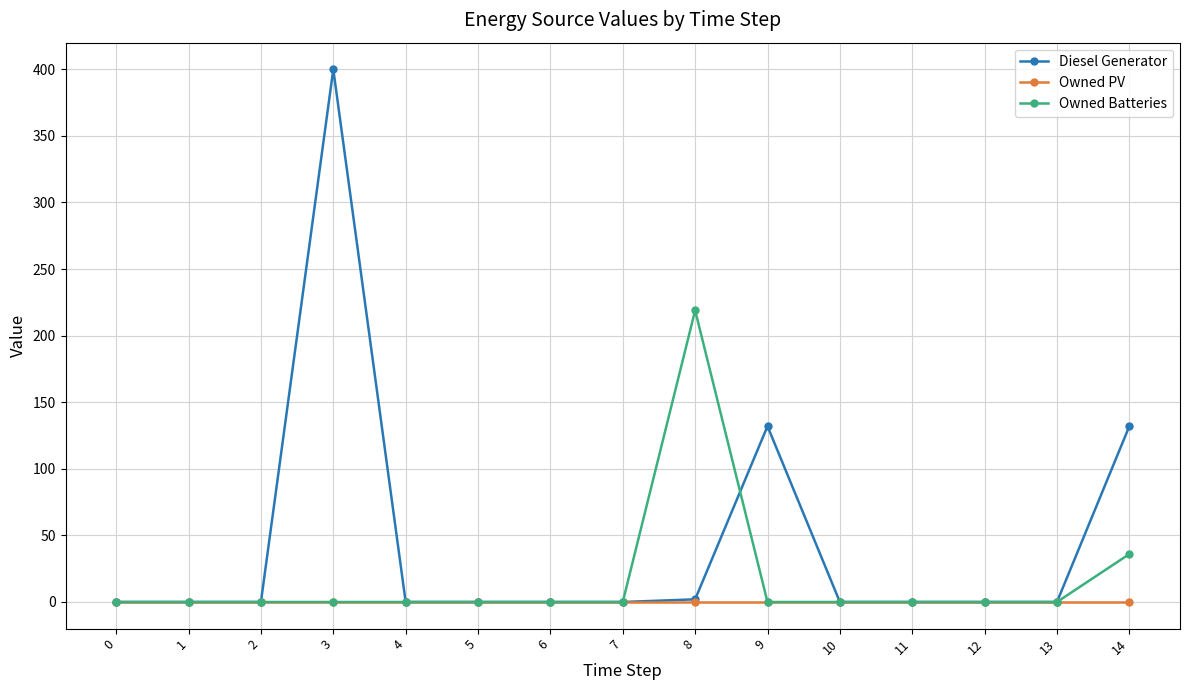

What is the difference between the Owned Batteries values at 14 and 3?

36